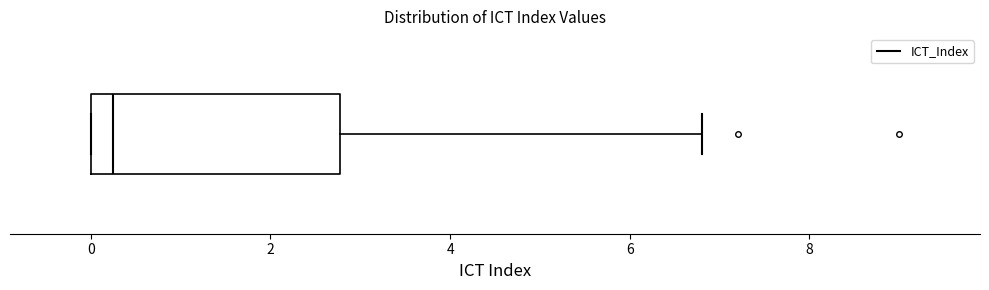

Where does the median line of the box sit on the x-axis? The values are not printed on the chart, so give them approximately, as read against the axis.

0.2